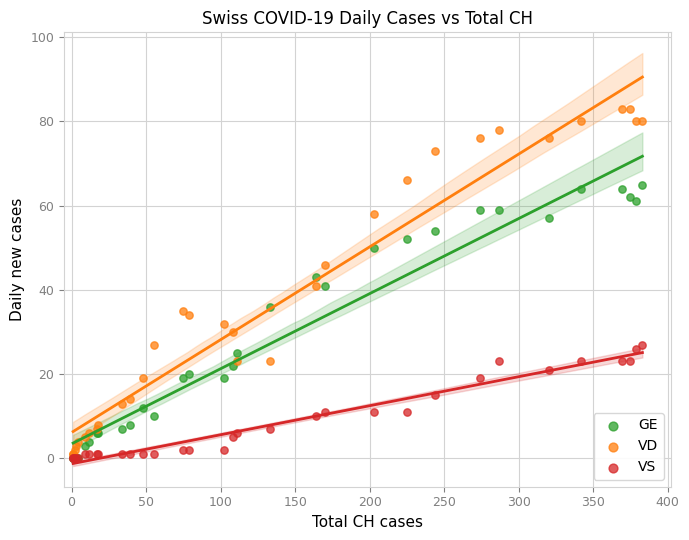

Which series reaches the maximum Y coordinate?

VD